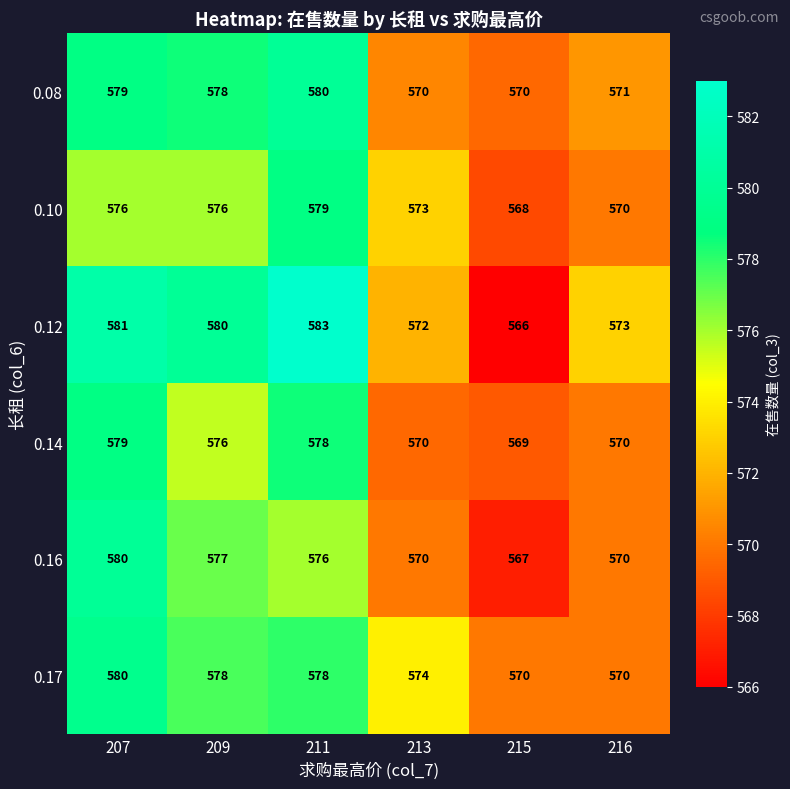

What is the minimum value shown in the chart?

566